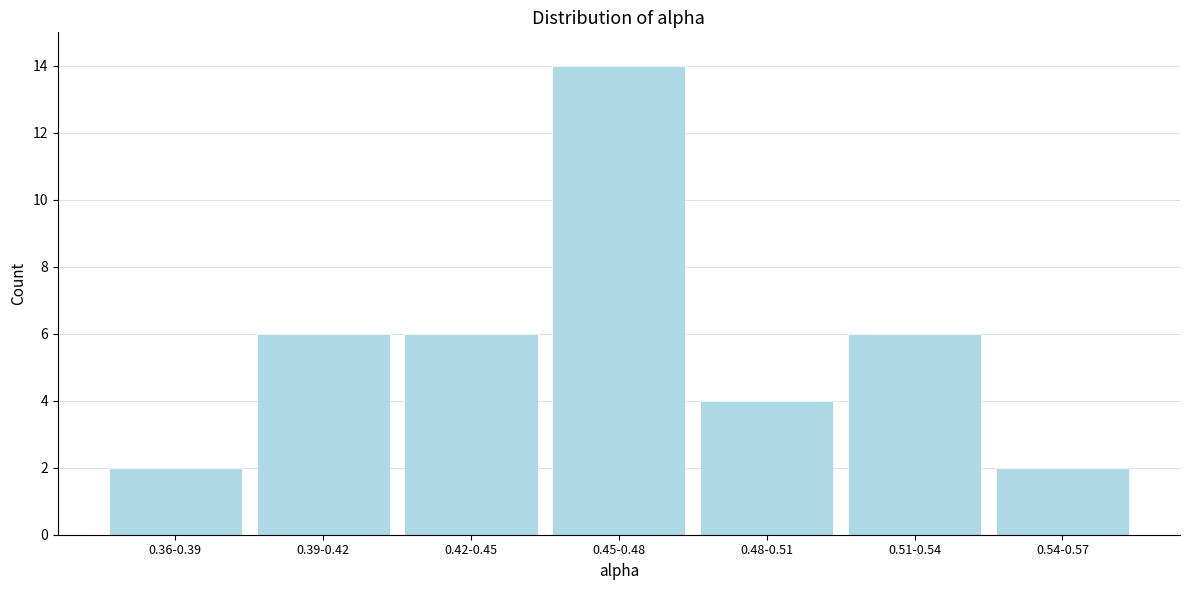

Reading left to right, list all the values displayed in this chart.

2	6	6	14	4	6	2